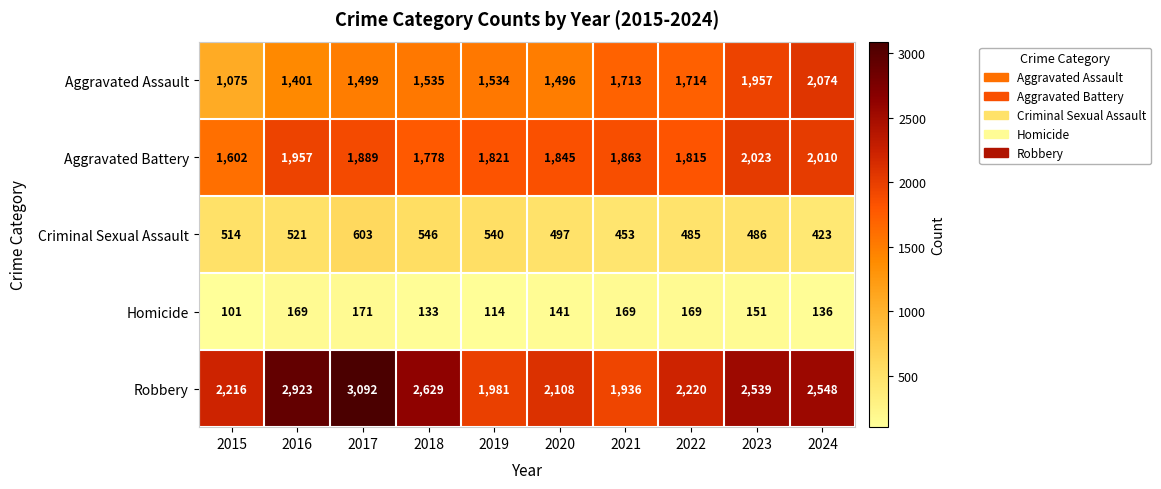

Which category has the lowest value in the Criminal Sexual Assault series?

2024